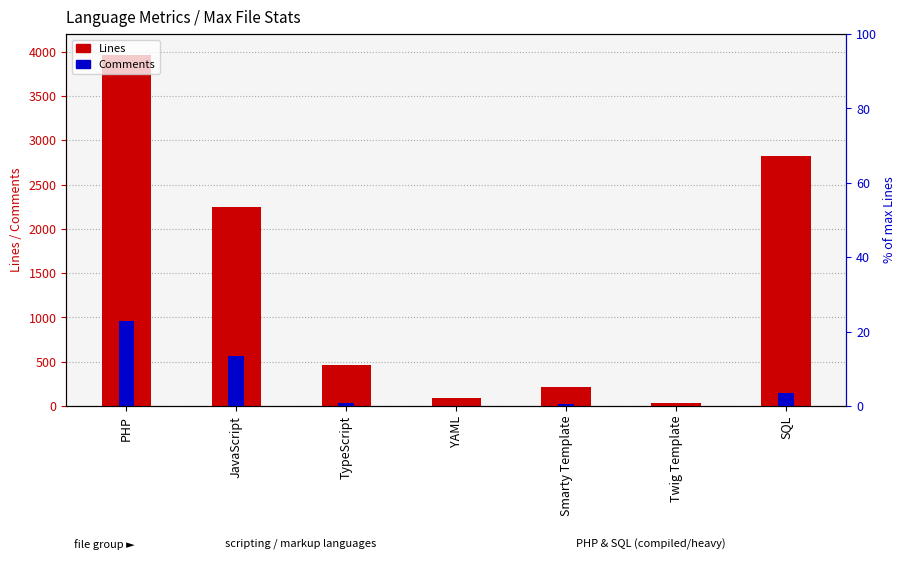

List the series in order of their overall mean, highest first.

Lines, Comments